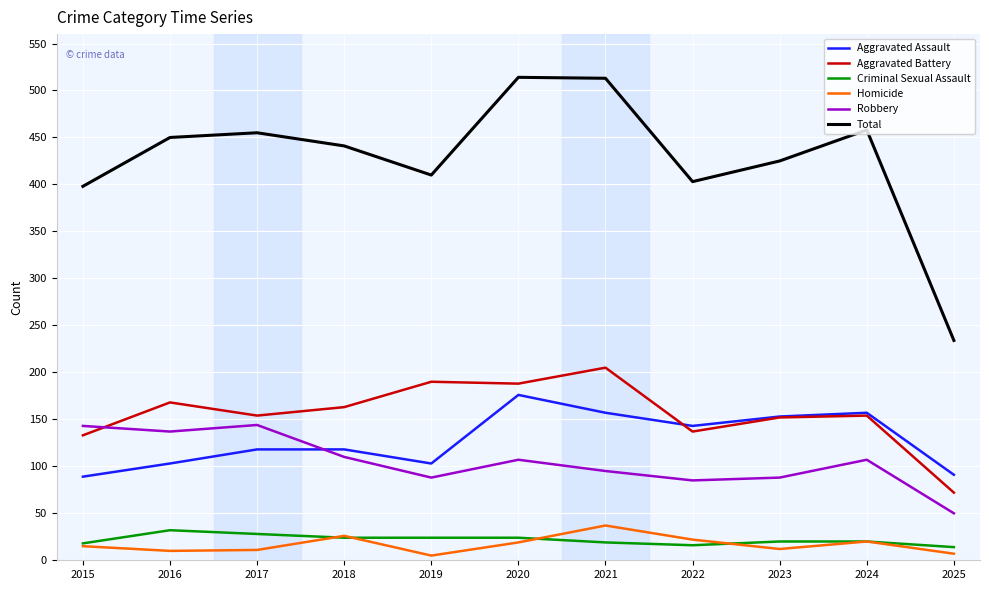

True or false: Homicide and Aggravated Assault intersect in this chart.

False